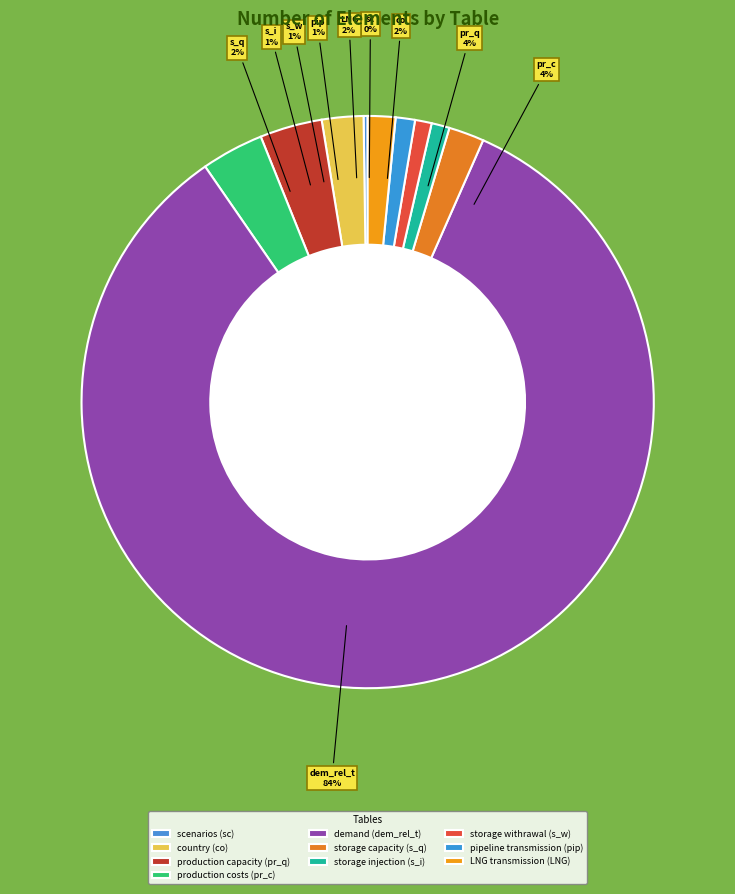

To the nearest percent, what percentage of the pie is pr_c?

4%